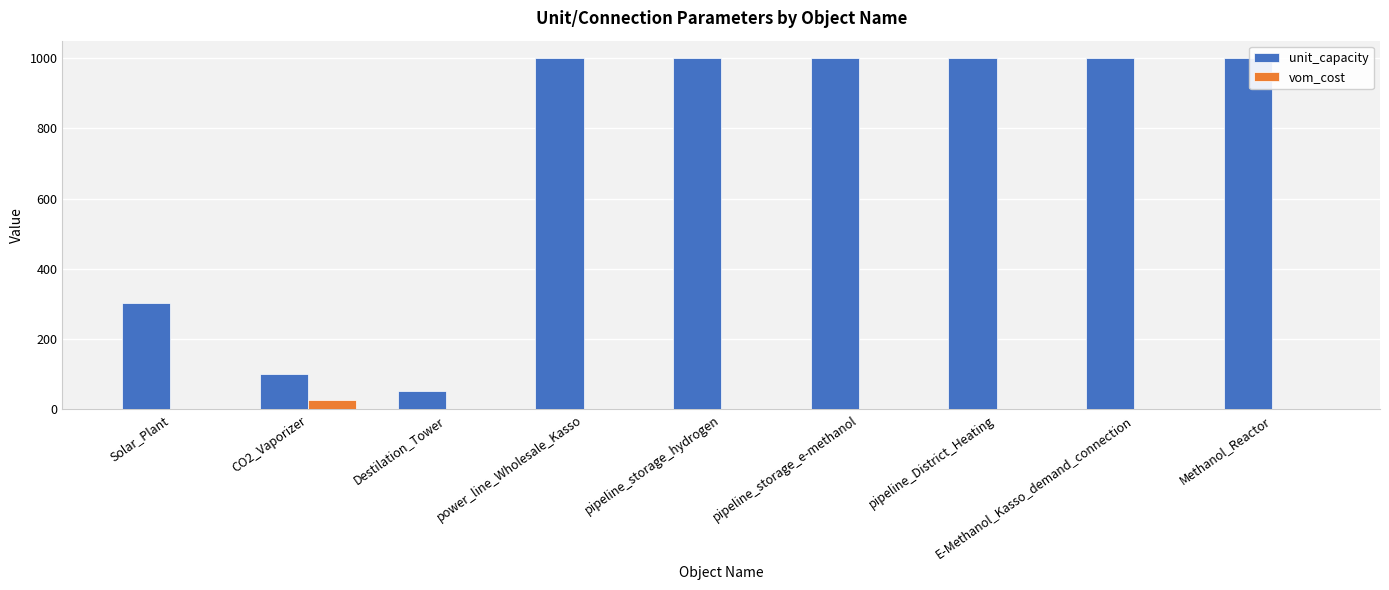

The value of vom_cost at pipeline_storage_hydrogen is 0.0. True or false?

True